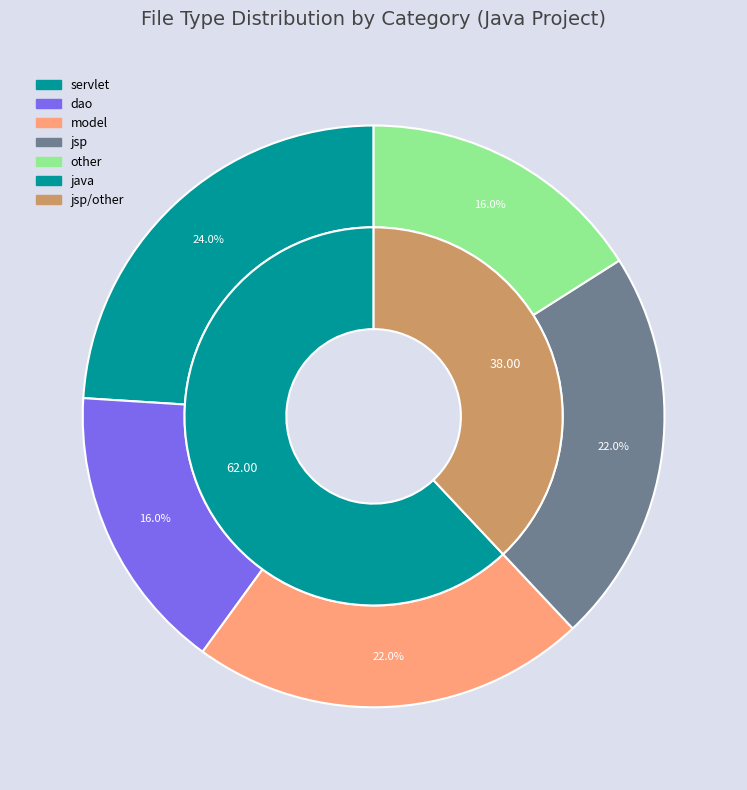

To the nearest percent, what is the difference between the largest and smallest slice percentages?

8%